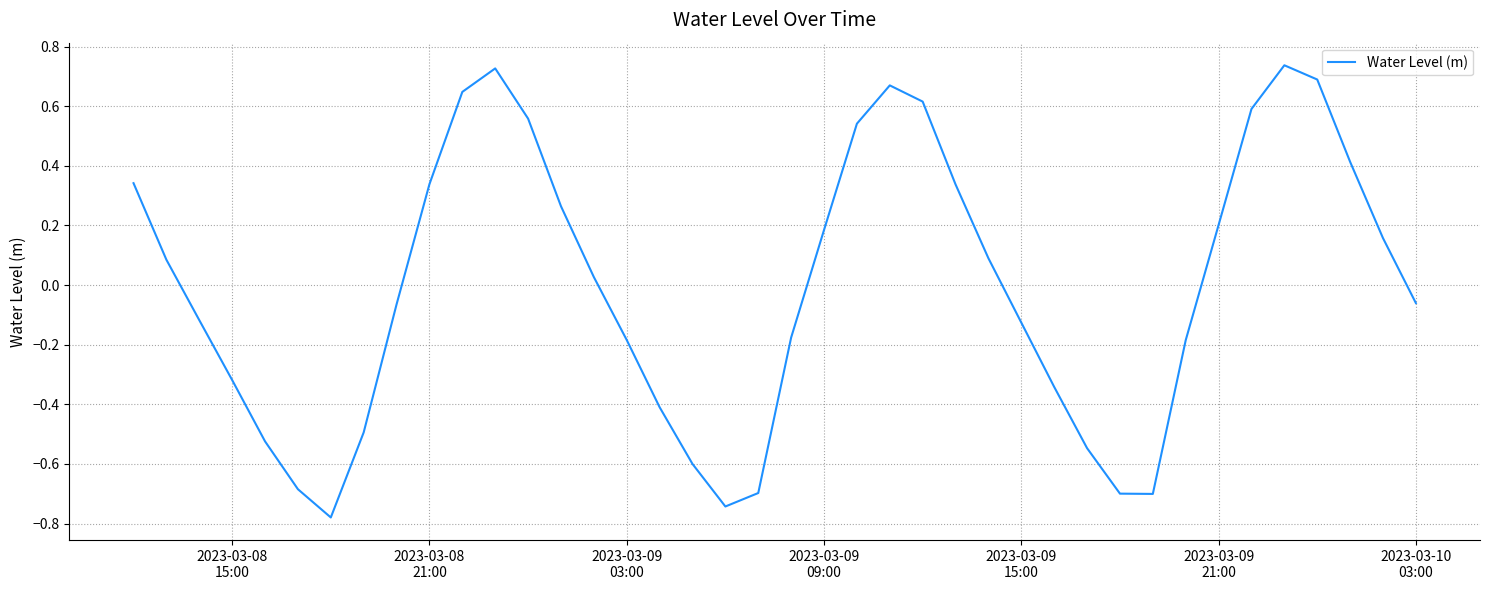

How many positive values are there?

20